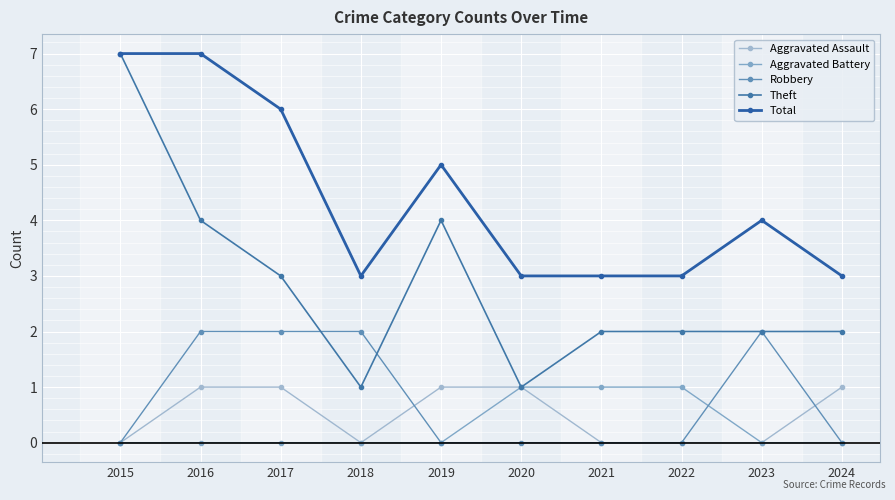

How many lines are shown in the chart?

5